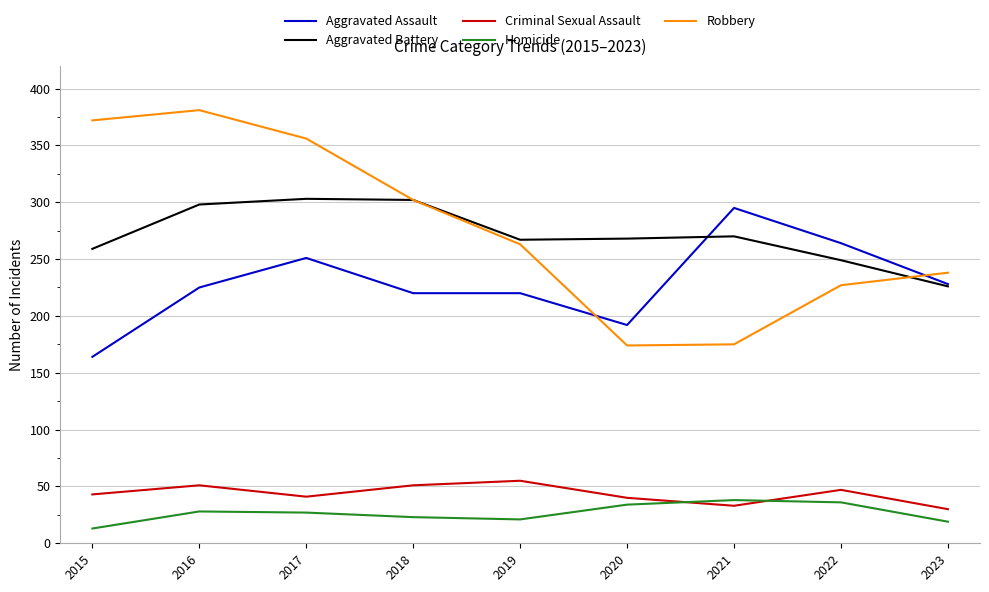

True or false: Aggravated Assault has a value of 228 at 2023.

True